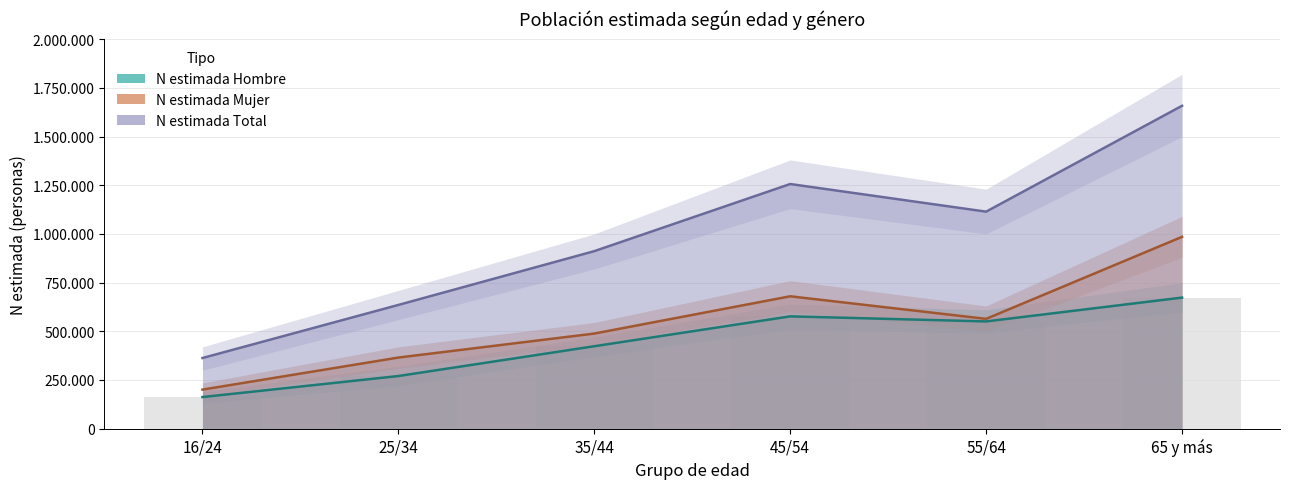

Which category has the highest value in the N estimada Total series?

65 y más